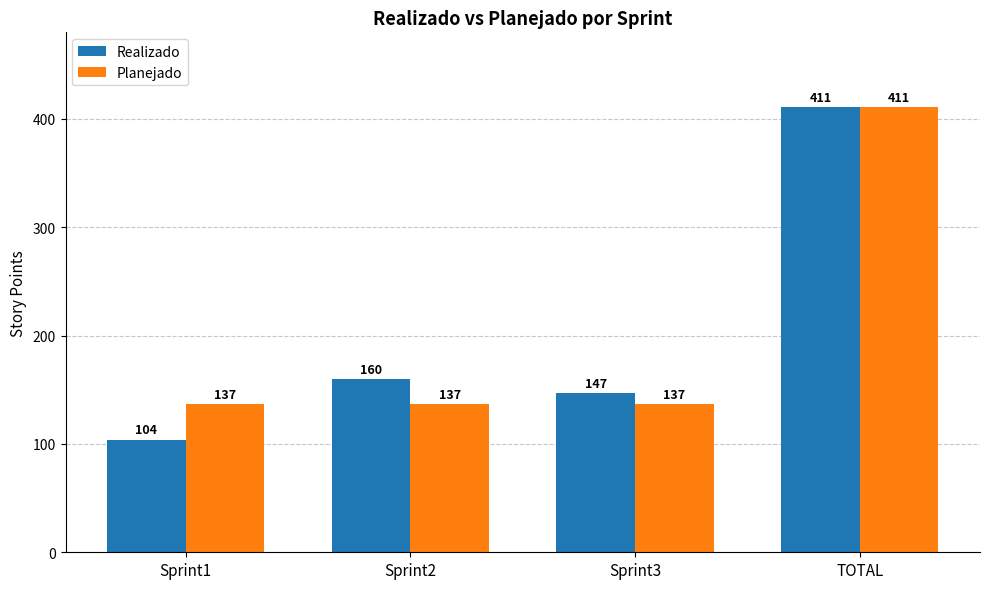

What are all the series names shown in the legend?

Realizado, Planejado